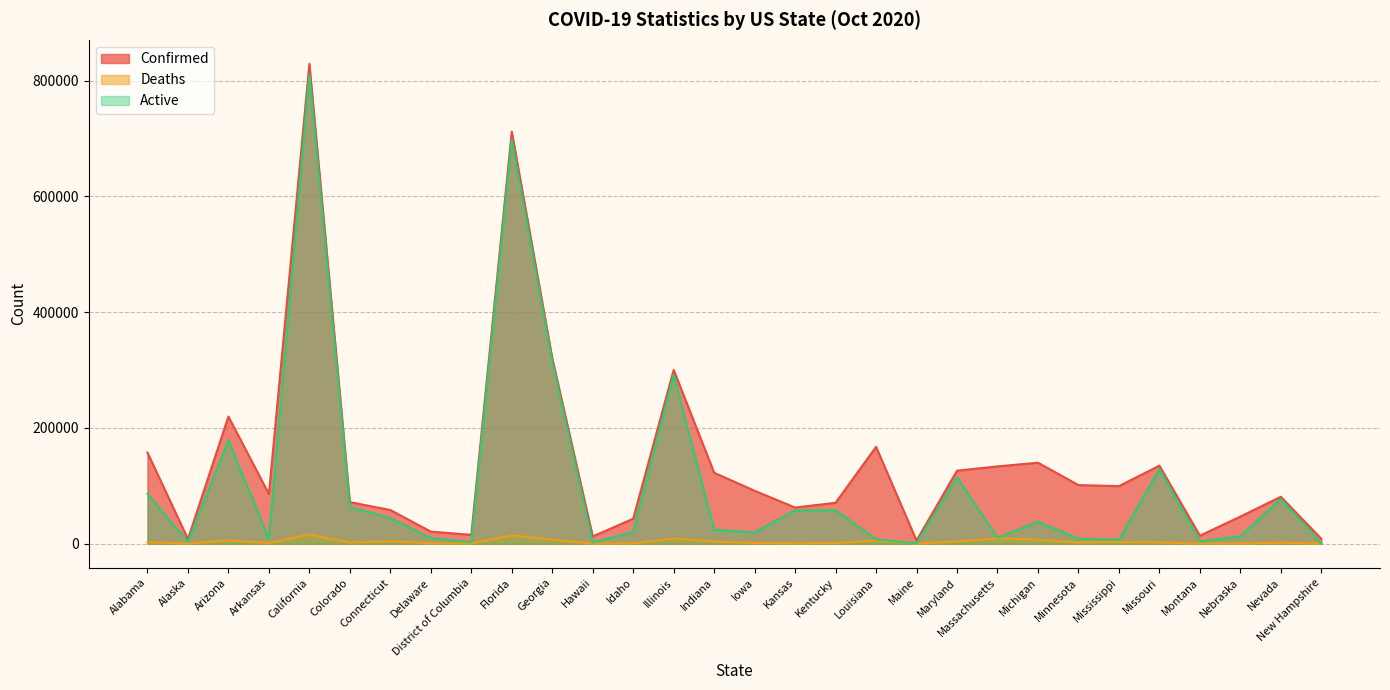

Rank the categories by Active value from lowest to highest.

New Hampshire, Maine, Hawaii, District of Columbia, Alaska, Montana, Mississippi, Louisiana, Arkansas, Minnesota, Delaware, Massachusetts, Nebraska, Iowa, Idaho, Indiana, Michigan, Connecticut, Kentucky, Kansas, Colorado, Nevada, Alabama, Maryland, Missouri, Arizona, Illinois, Georgia, Florida, California